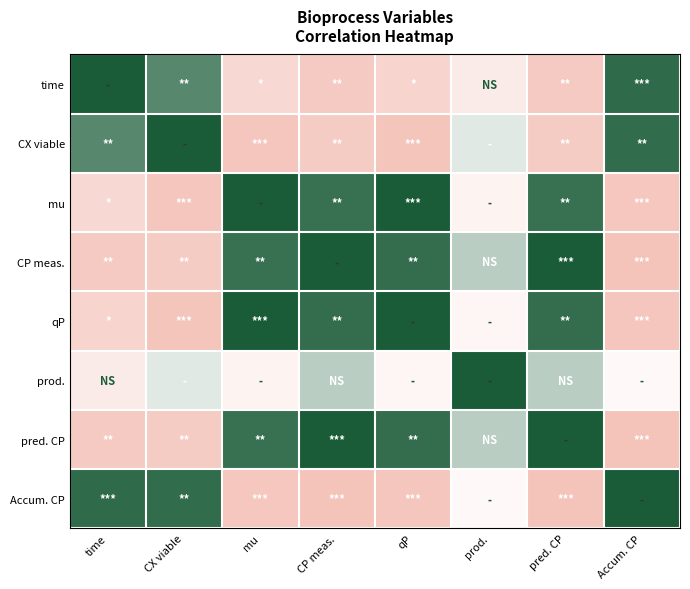

What is the spread (max minus min) of values at pred. CP?

2.0